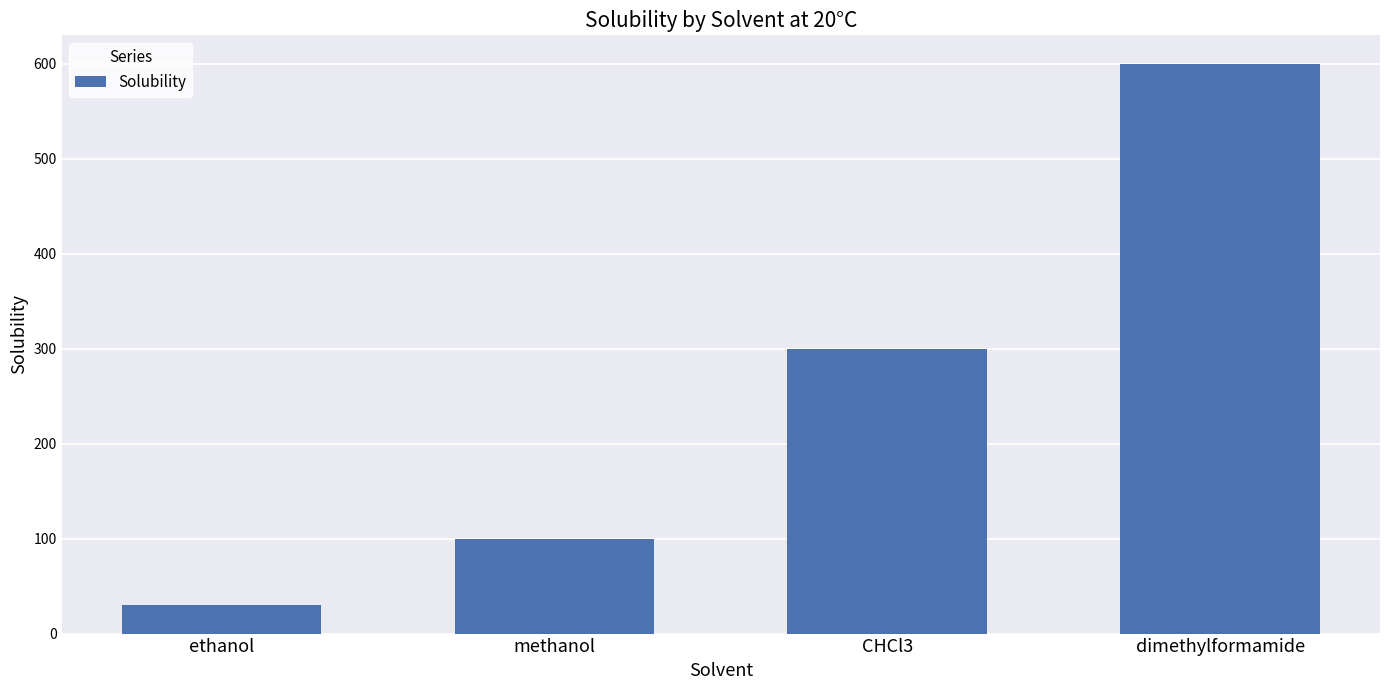

Is it true that the value at ethanol is 30?

True